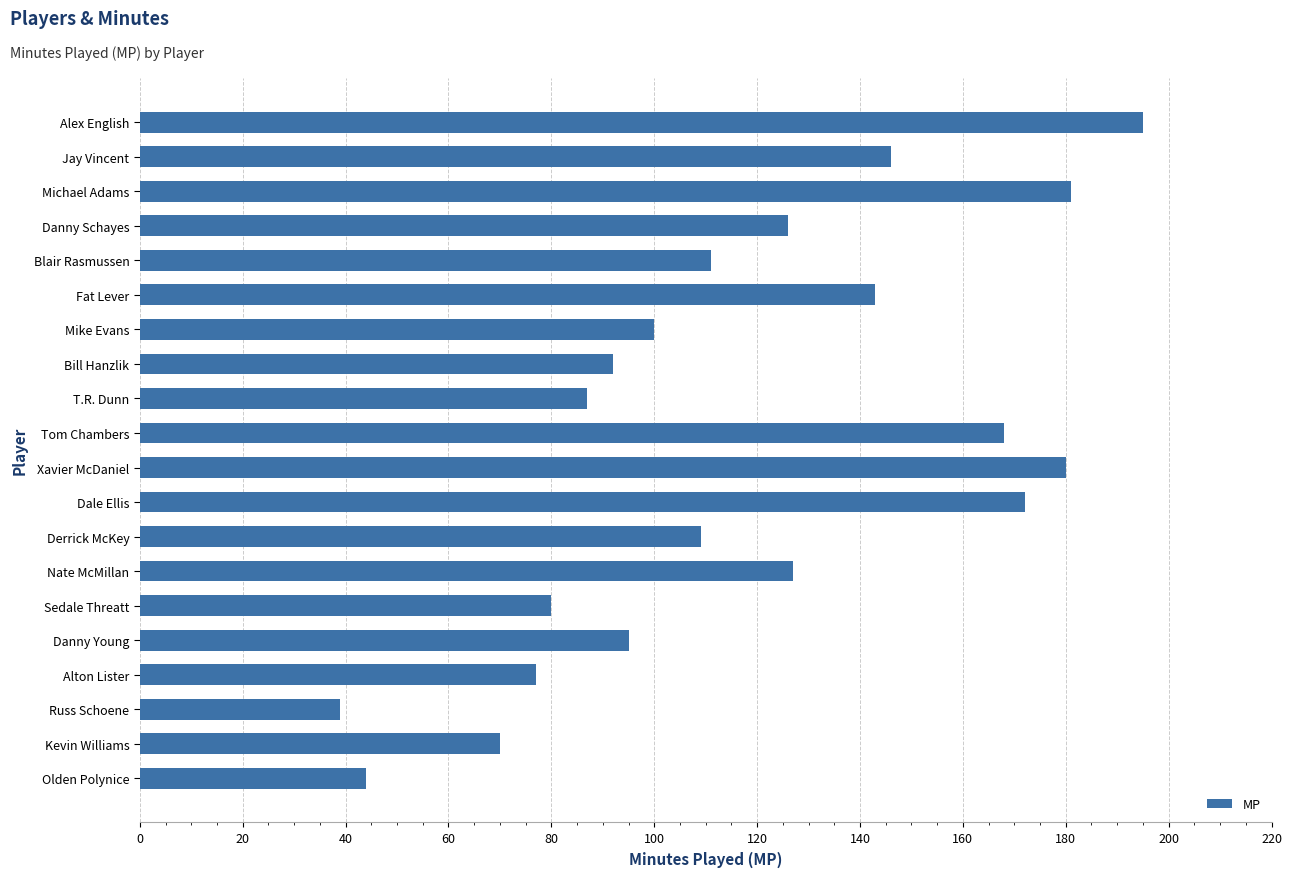

What is the difference between the second highest and second lowest values?

137